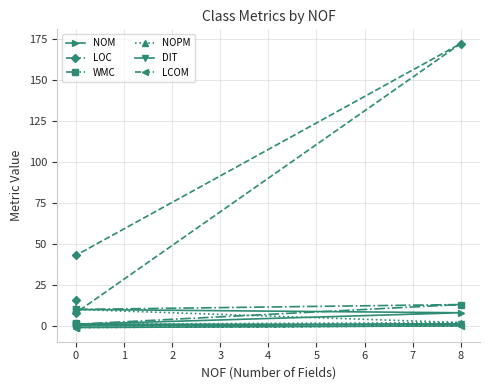

Between 0 and 2, which series saw the biggest shift?

LOC